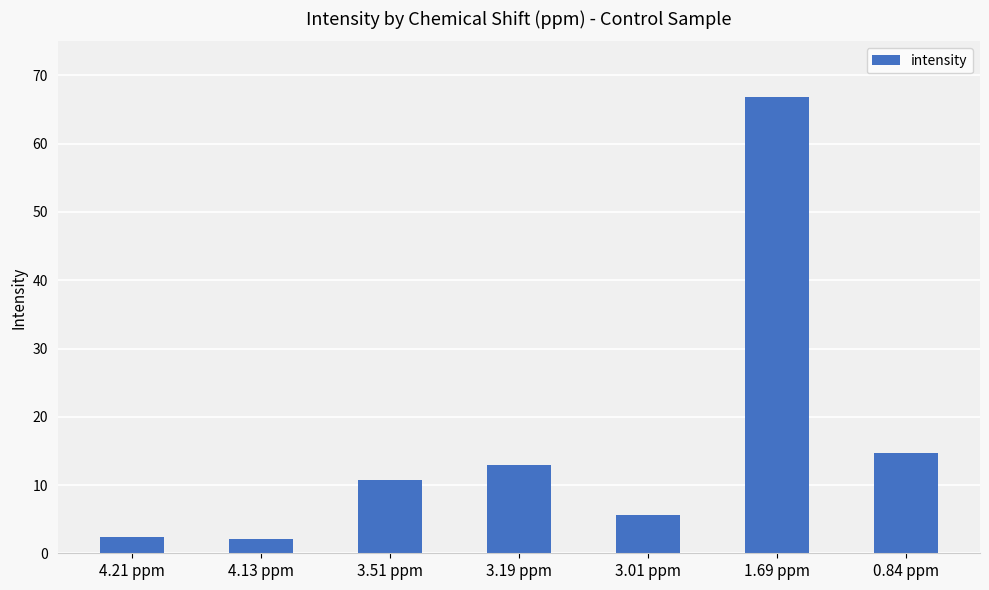

What is the maximum value shown in the chart?

66.9